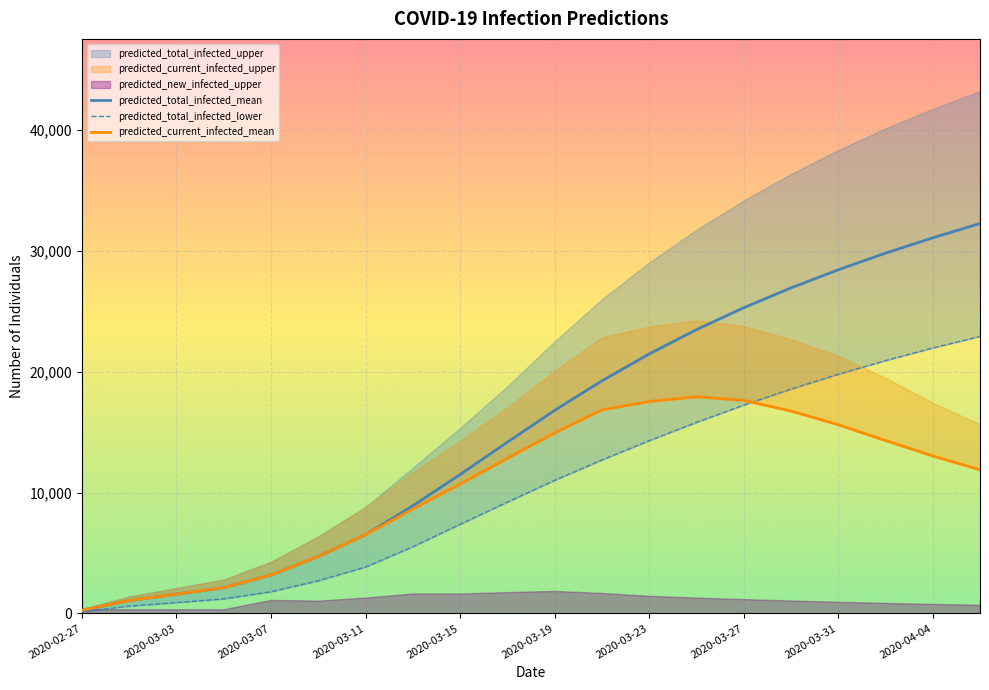

True or false: predicted_total_infected_mean and predicted_current_infected_mean intersect in this chart.

False